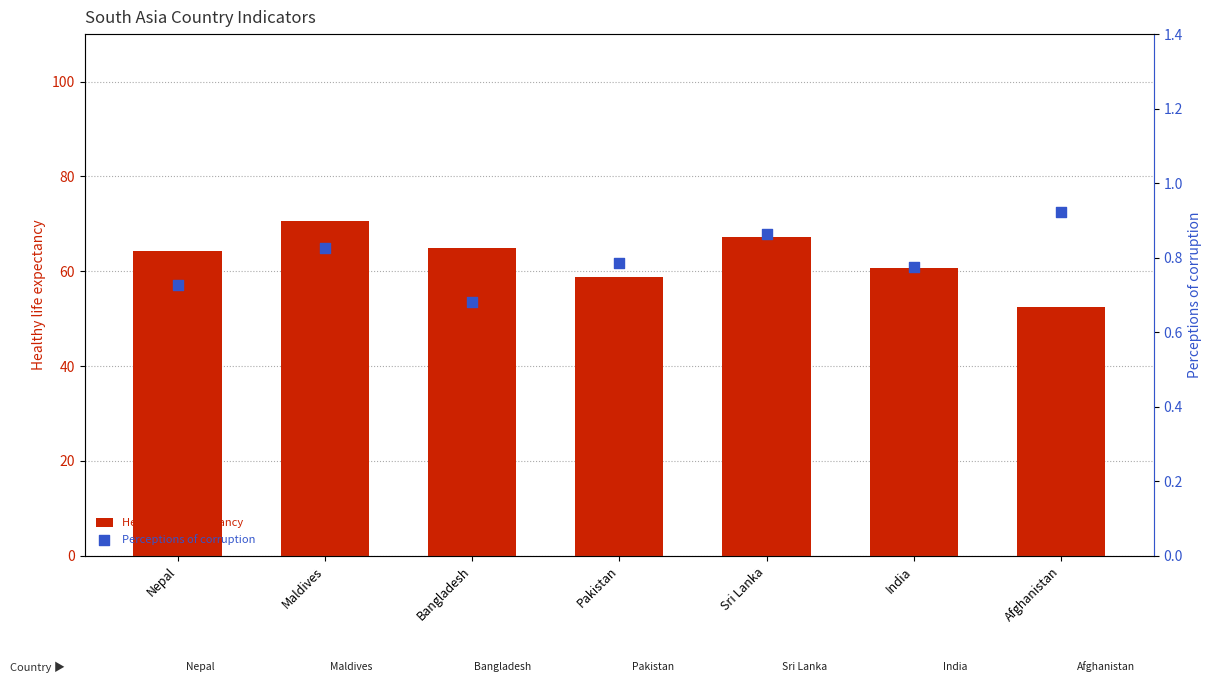

What is the total value across all series at Sri Lanka?

68.2